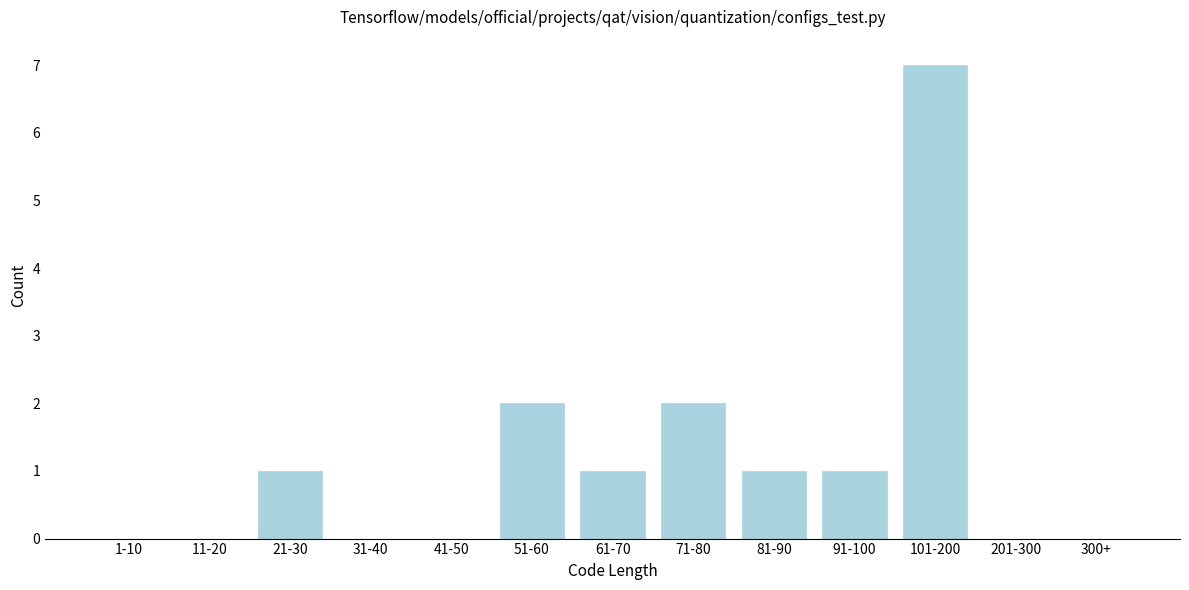

Reading right to left, transcribe all the data shown in this chart.

300+=0	201-300=0	101-200=7	91-100=1	81-90=1	71-80=2	61-70=1	51-60=2	41-50=0	31-40=0	21-30=1	11-20=0	1-10=0